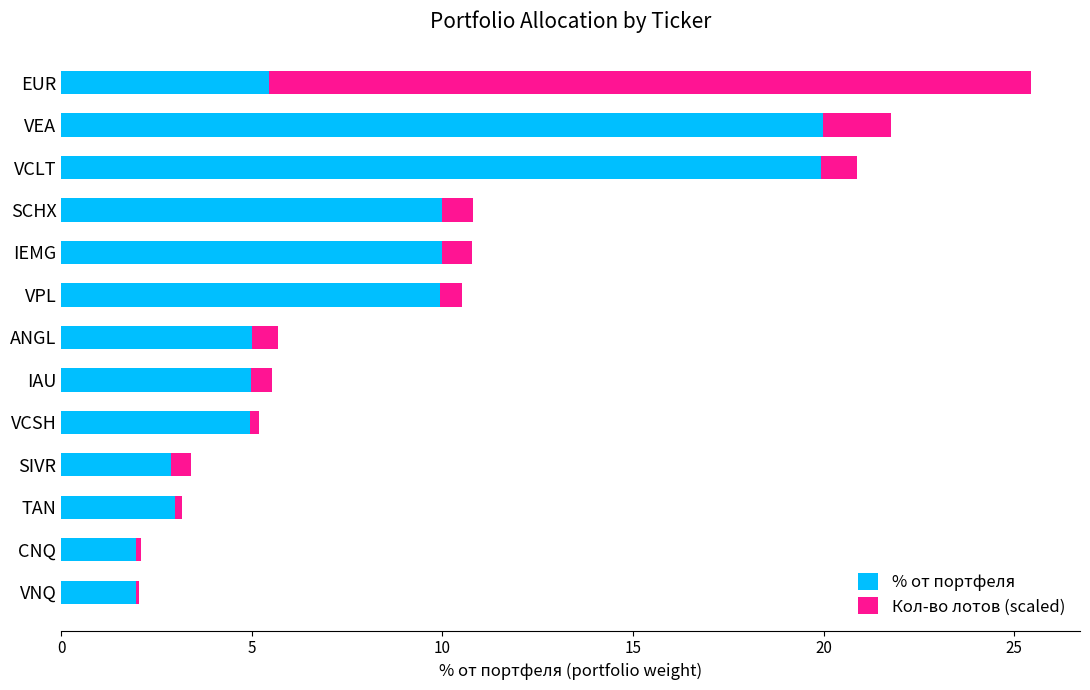

What are all the series names shown in the legend?

% от портфеля, Кол-во лотов (scaled)